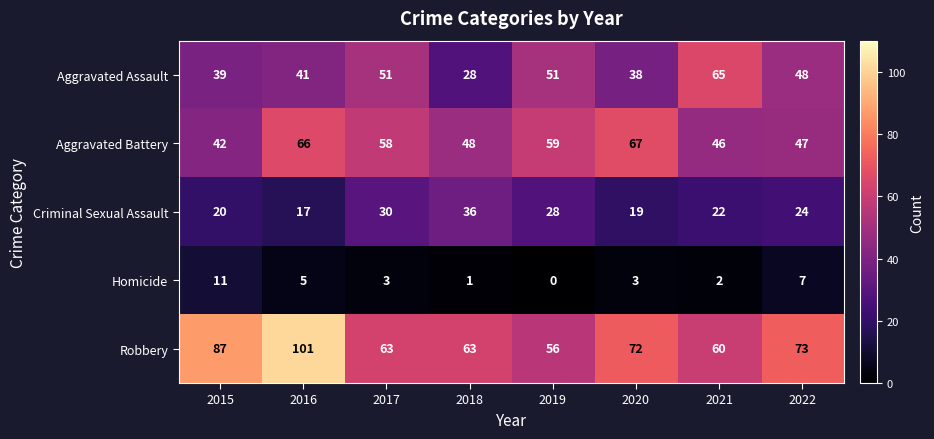

What is the difference between the maximum and minimum values in the Aggravated Assault series?

37